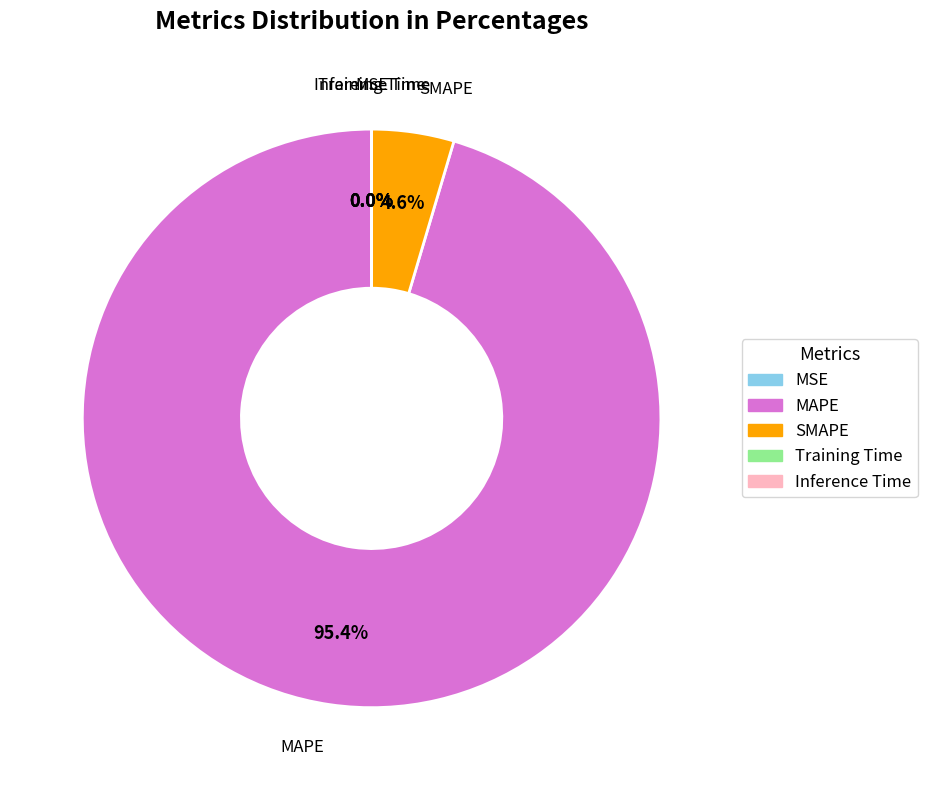

Which slice is the largest?

MAPE